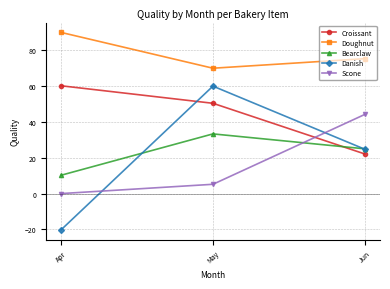

At which category does the chart reach its minimum across all series?

Apr